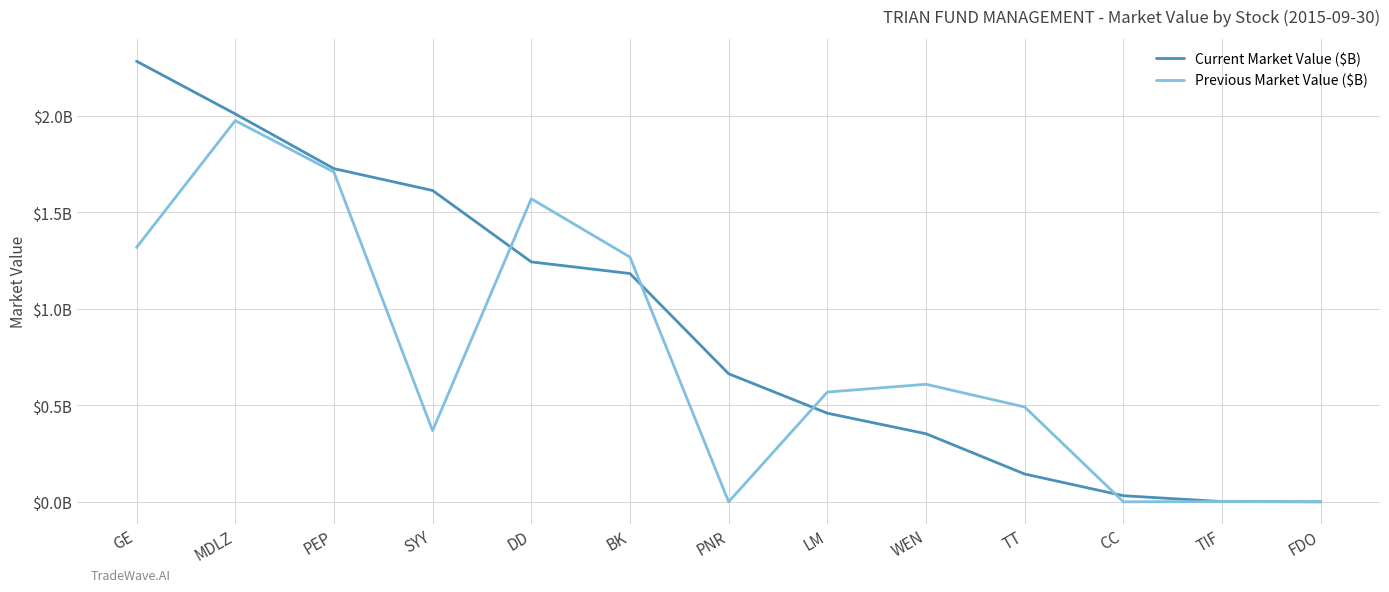

Where is Previous Market Value ($B) nearest to the value 0?

PNR